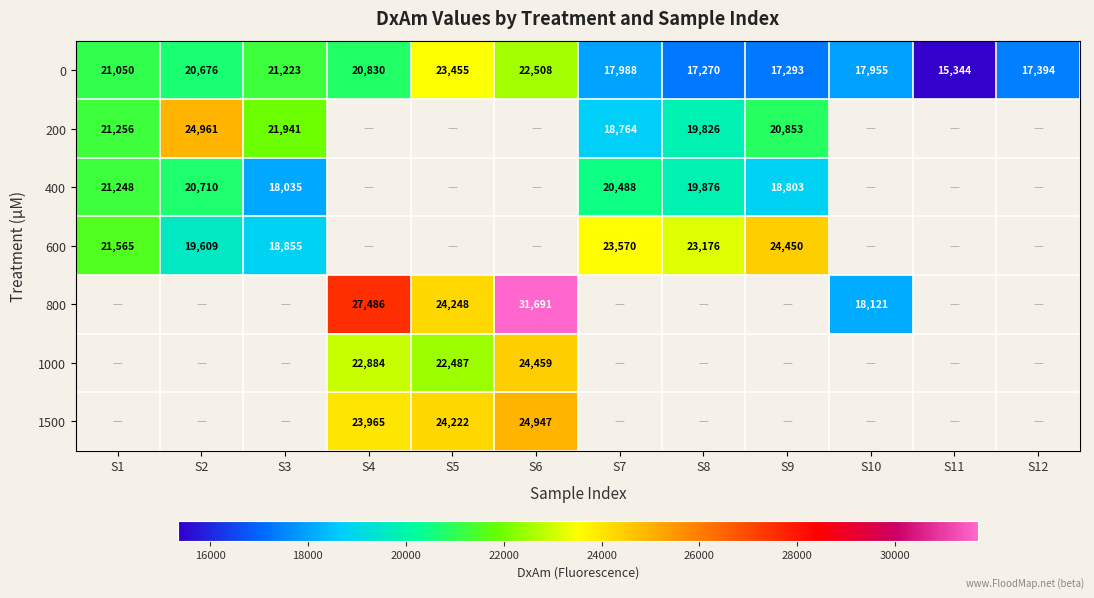

What is the difference between the maximum and minimum values in the 0 series?

8111